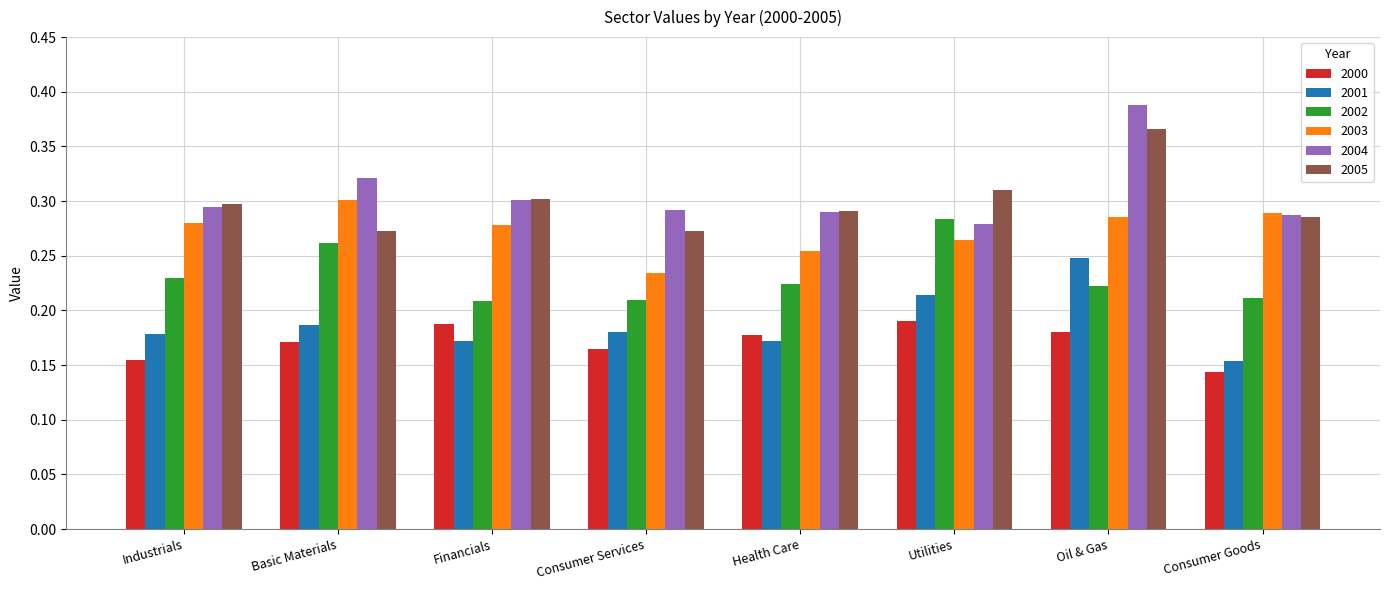

Which series has the largest range (max minus min)?

2004